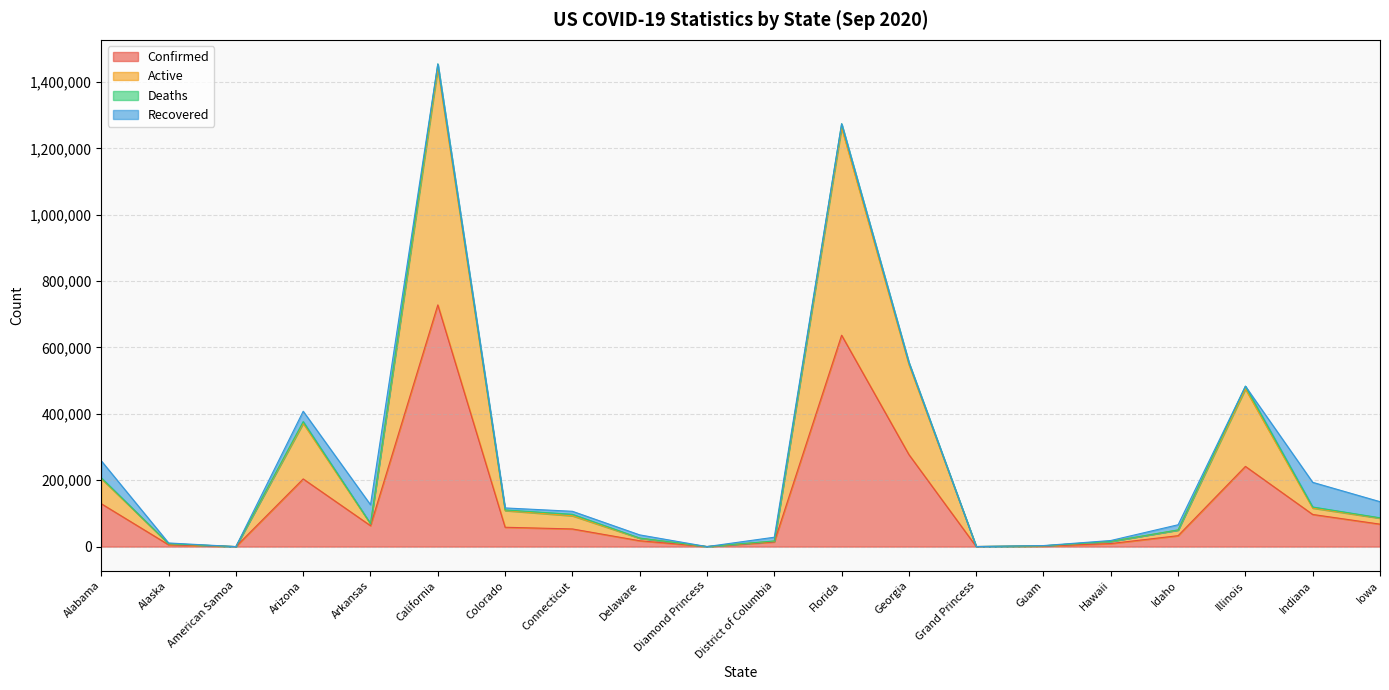

Where is Confirmed nearest to the value 364177?

Georgia